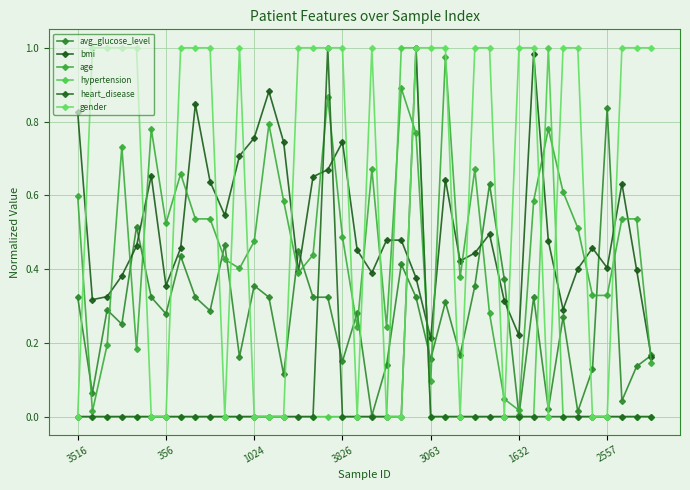

What is the average value of the bmi series?

0.5